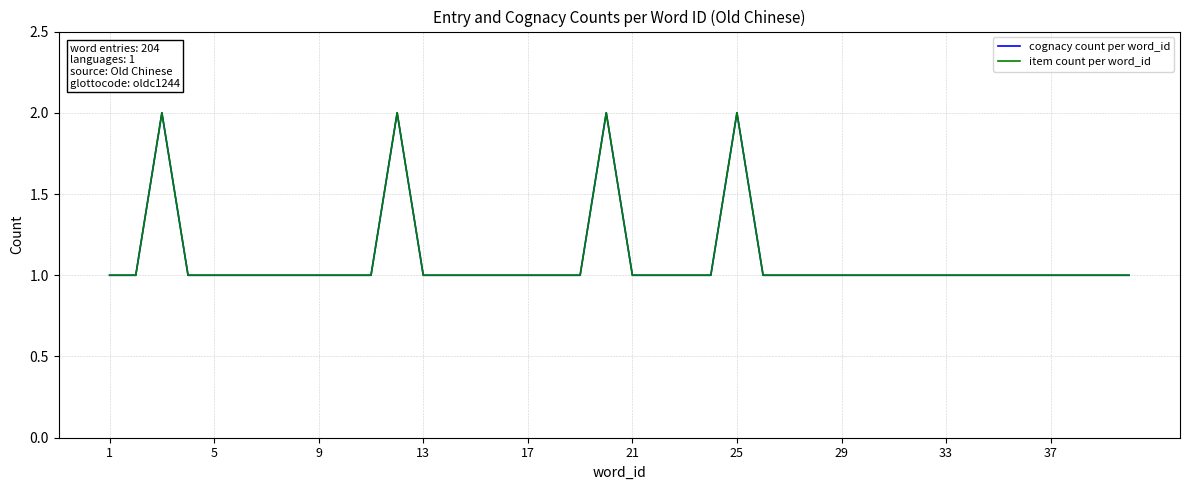

Is this an area chart (filled region under the line)?

No